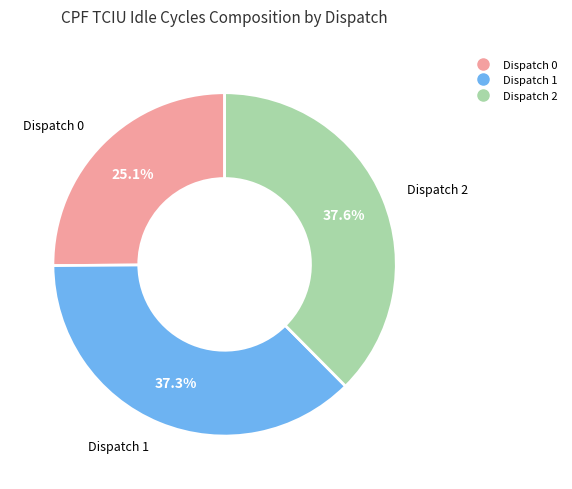

Which slice is the smallest?

Dispatch 0